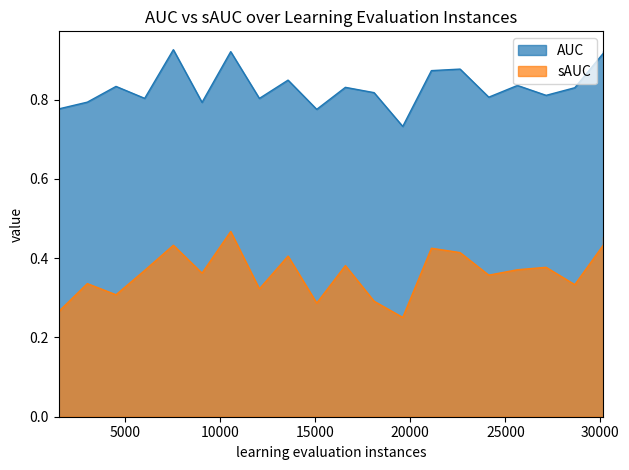

True or false: sAUC and AUC intersect in this chart.

False